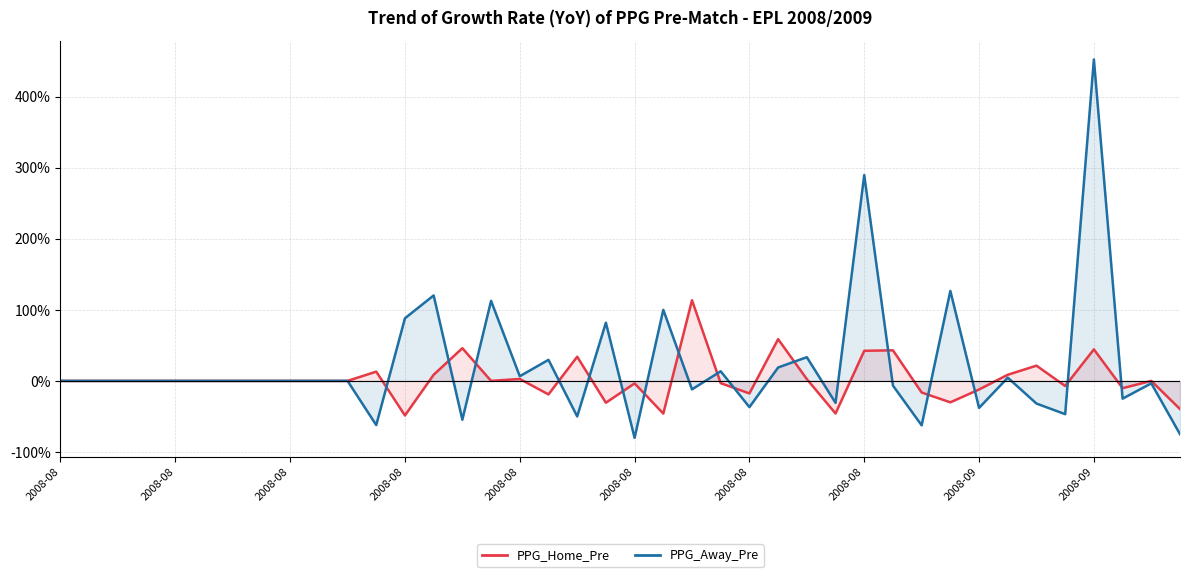

At which category is the sum across all series the highest?

2008-09